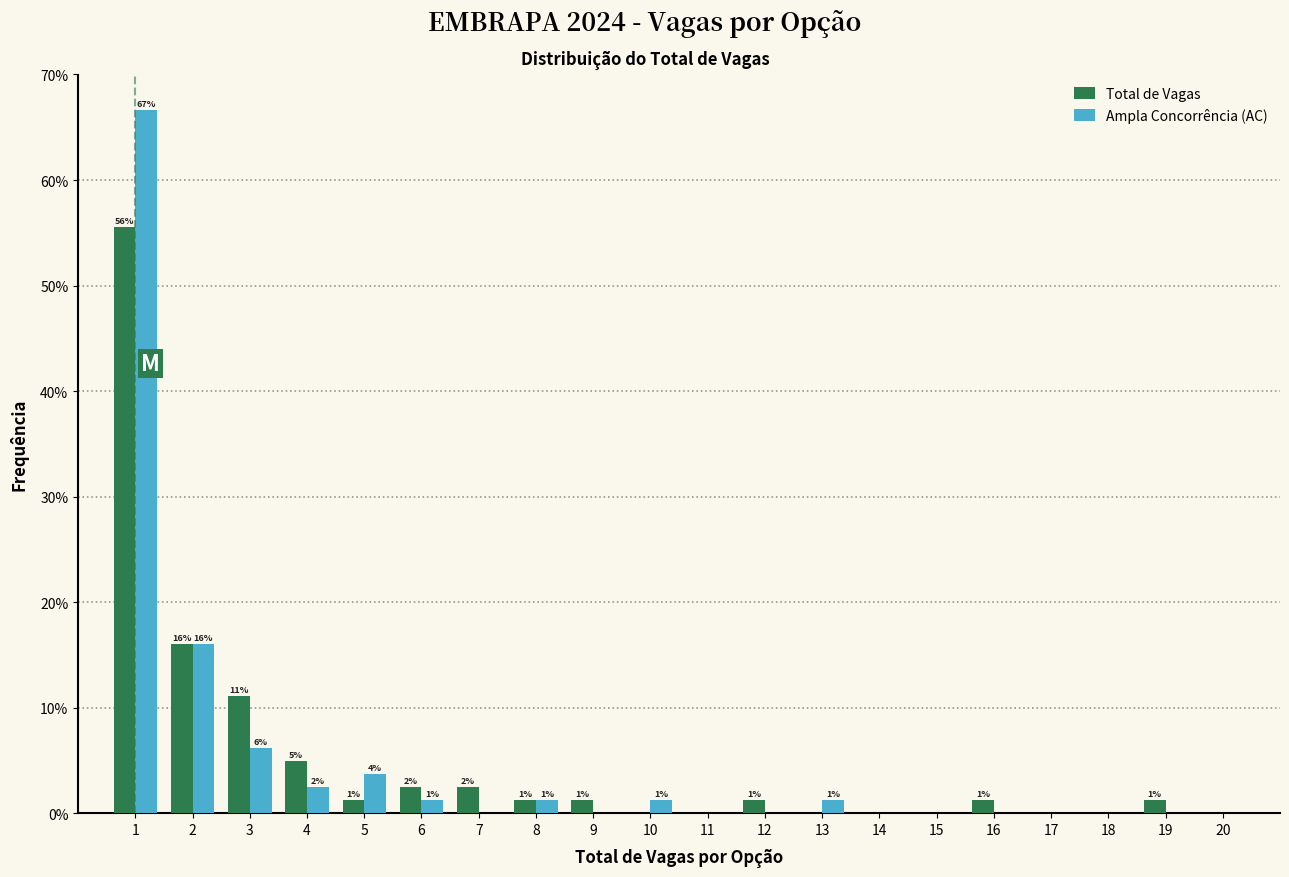

What are all the series names shown in the legend?

Total de Vagas, Ampla Concorrência (AC)